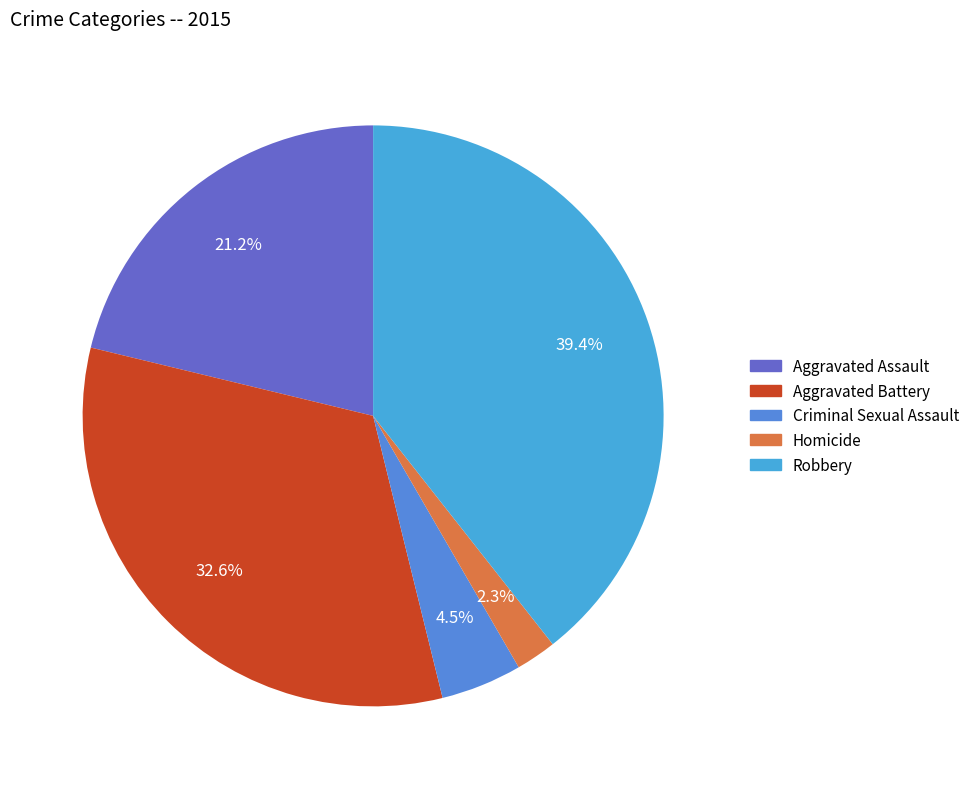

Between Robbery and Aggravated Battery, which is larger?

Robbery